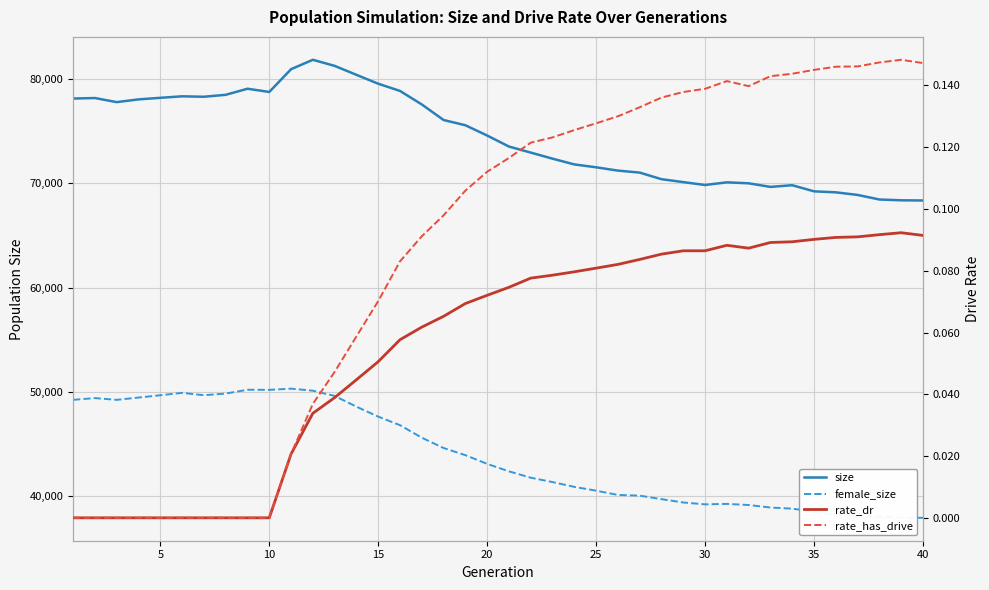

How many series are shown in this chart?

4